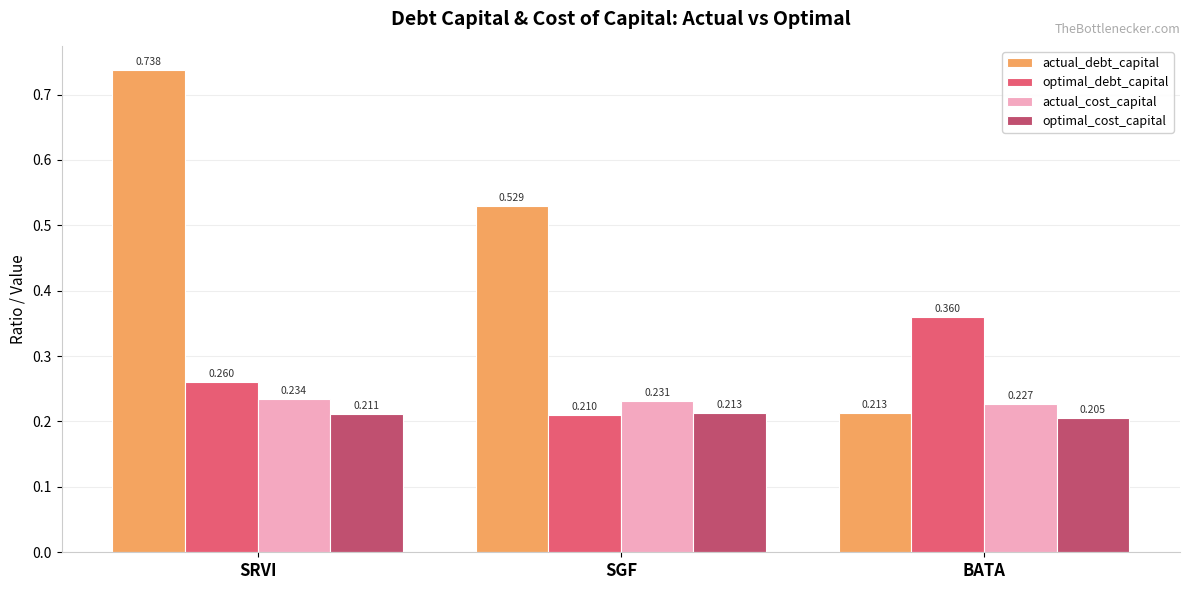

Rank the series at BATA from highest to lowest value.

optimal_debt_capital, actual_cost_capital, actual_debt_capital, optimal_cost_capital